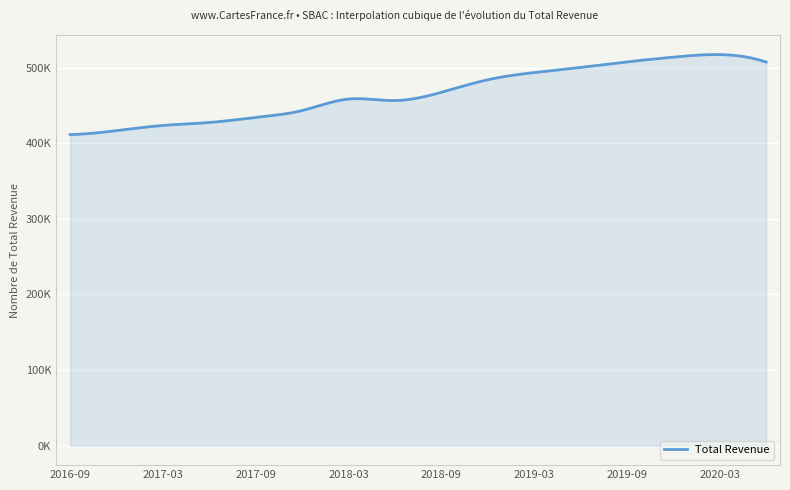

List the labels in order of value, largest first.

2020-03-31, 2019-12-31, 2019-09-30, 2020-06-30, 2019-06-30, 2019-03-31, 2018-12-31, 2018-09-30, 2018-03-31, 2018-06-30, 2017-12-31, 2017-09-30, 2017-06-30, 2017-03-31, 2016-12-31, 2016-09-30